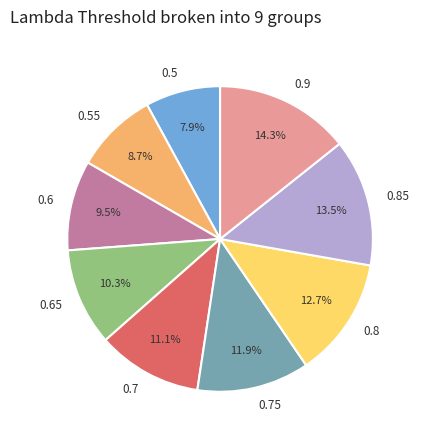

True or false: 0.85 accounts for 1% of the total.

False